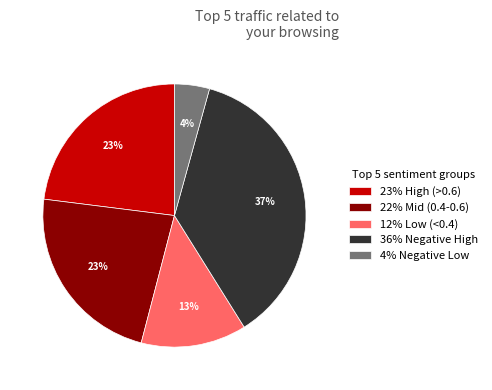

Which slice is the smallest?

4% Negative Low